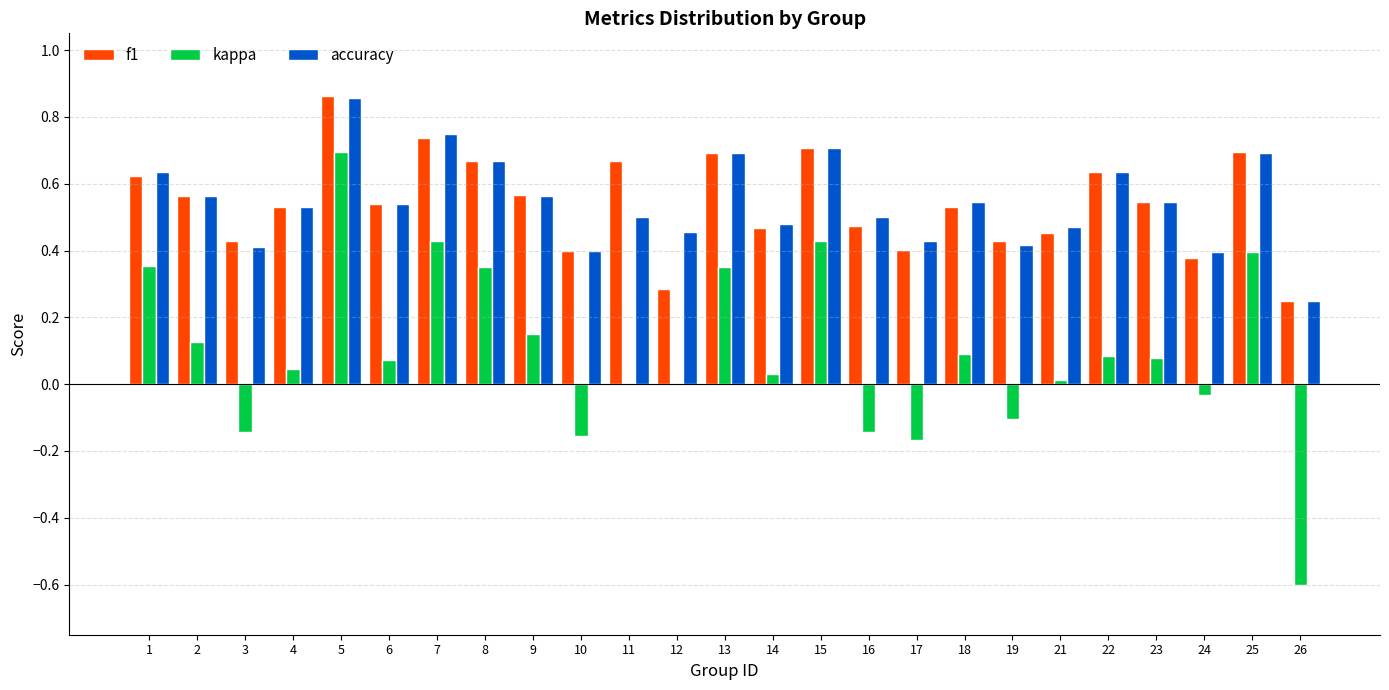

What are all the series names shown in the legend?

f1, kappa, accuracy